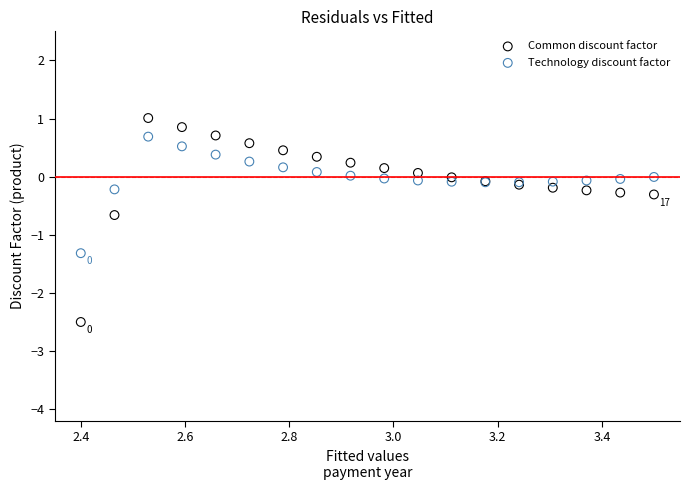

Which series contains the lowest Y value?

Common discount factor